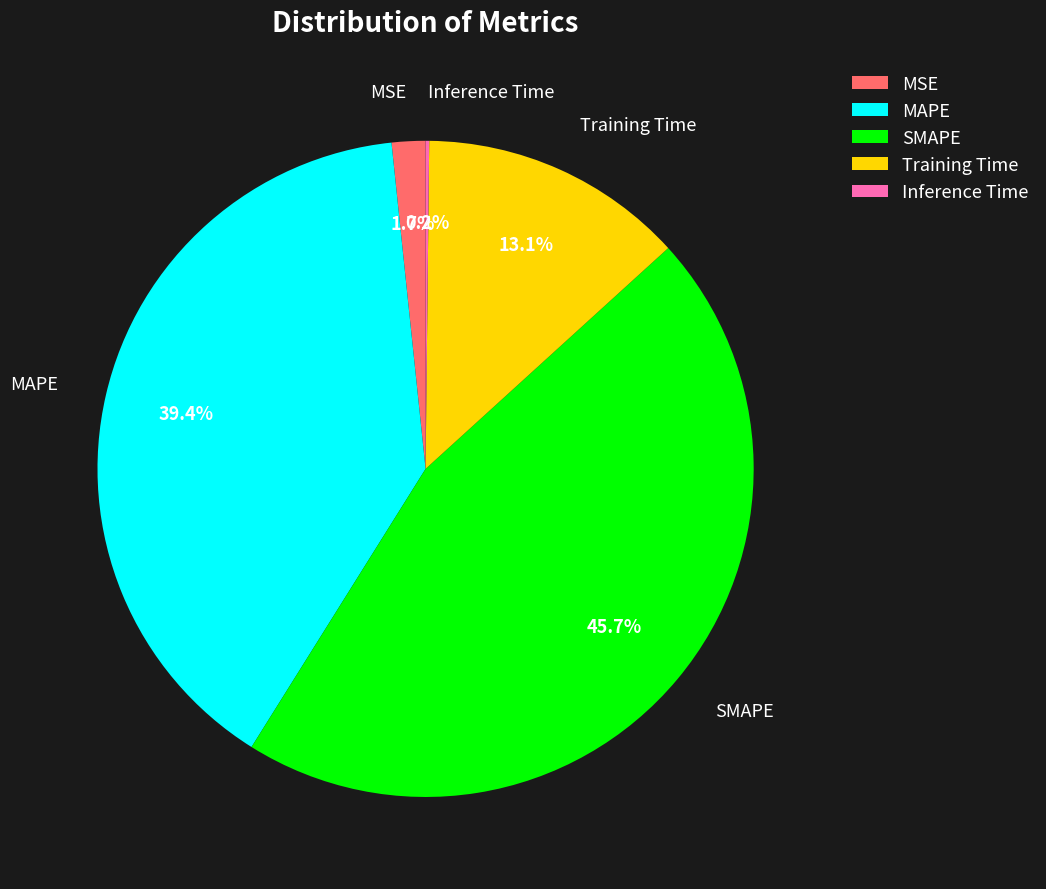

How much of the chart is everything except SMAPE?

54.3%